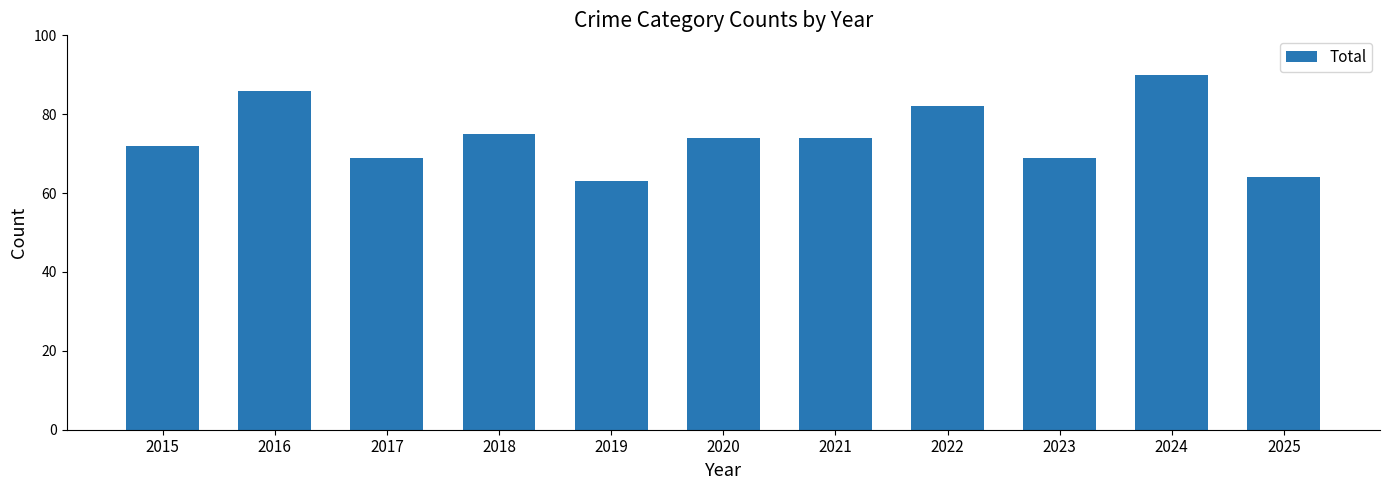

What value does the data have at 2024?

90